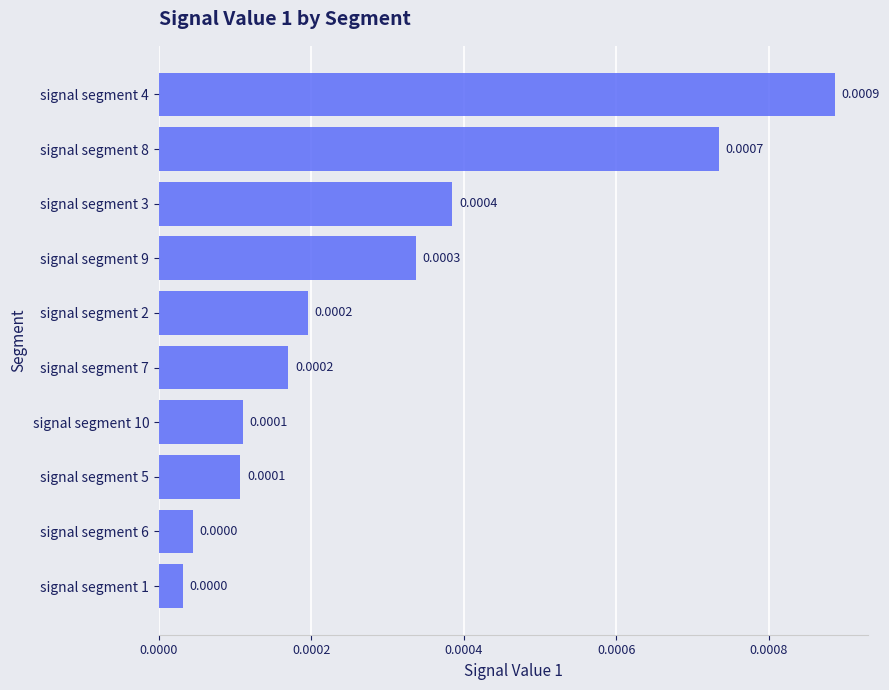

Which has a higher value, signal segment 1 or signal segment 7?

signal segment 7